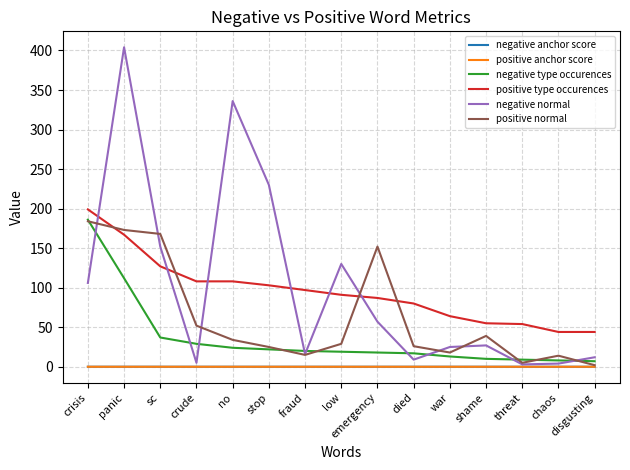

The negative normal series shows 3.0 at threat. True or false?

True